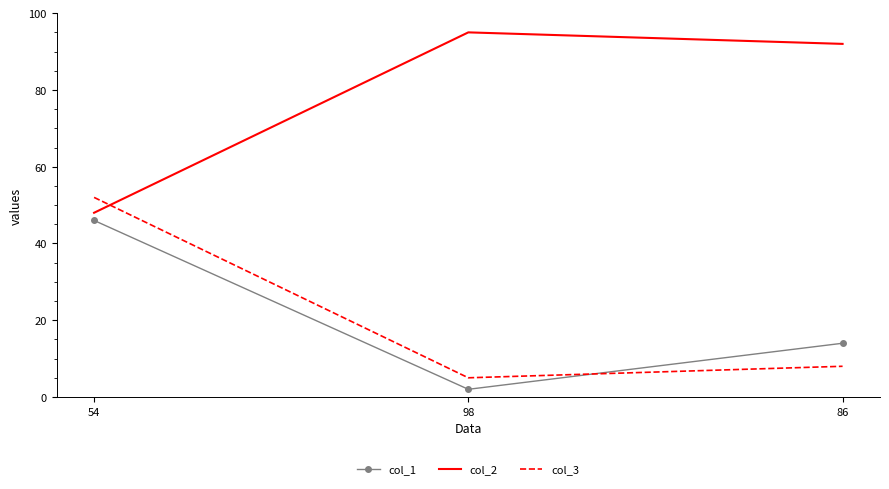

Rank the series at 86 from highest to lowest value.

col_2, col_1, col_3